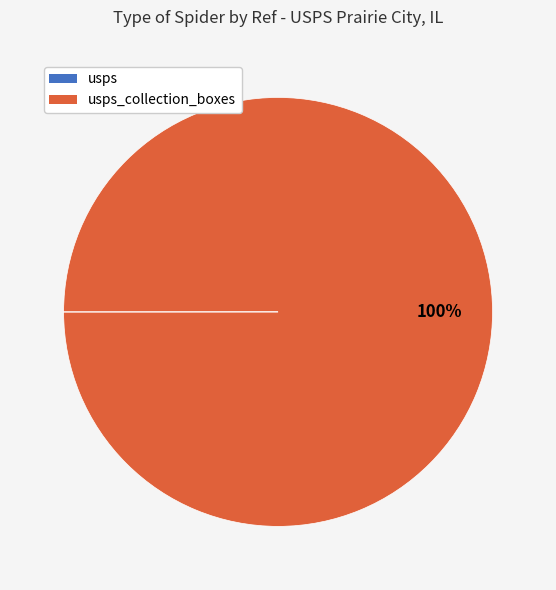

Is there any slice that represents more than half of the pie?

Yes